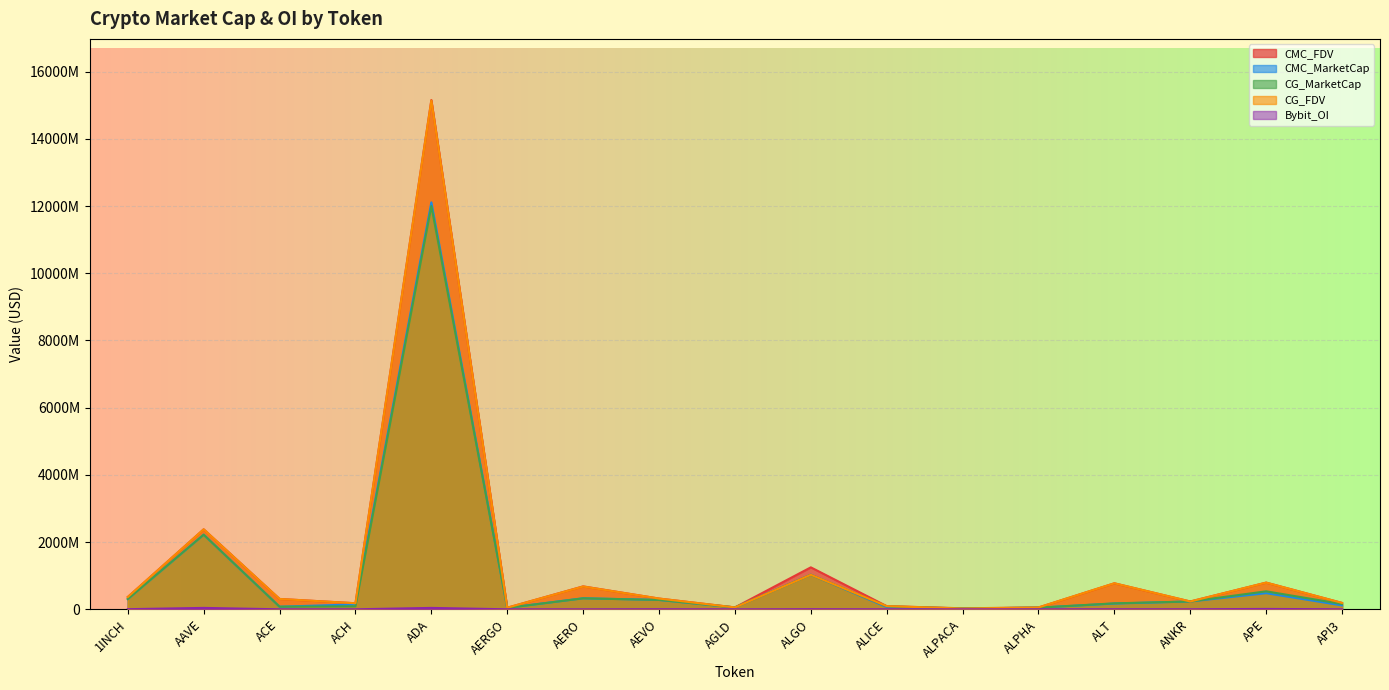

At which label is CMC_FDV closest to 7593440614?

AAVE